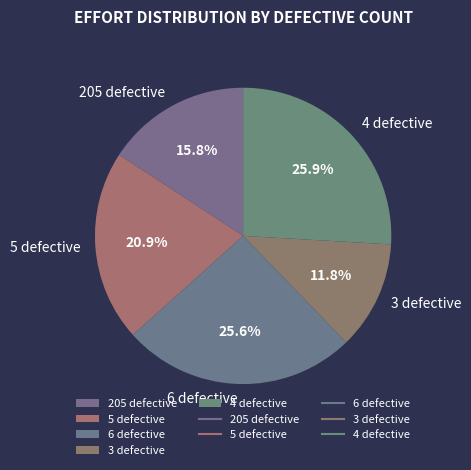

What is the smallest slice in the pie chart?

3 defective